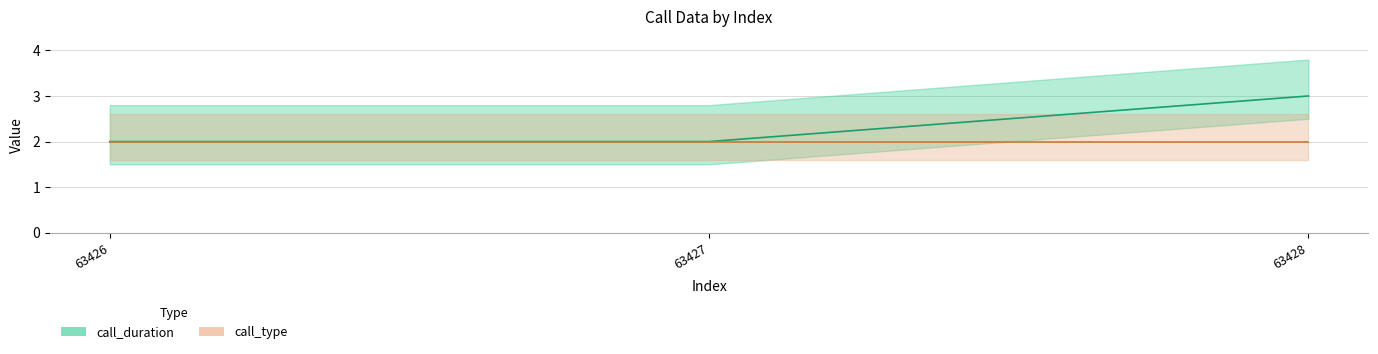

Is it true that the value at 63426 is 3?

False